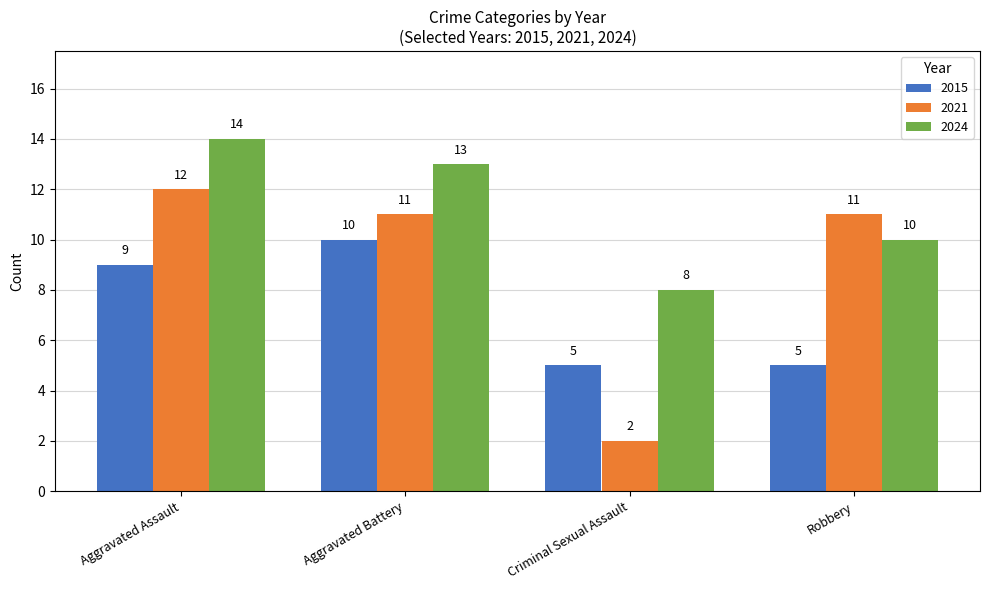

At which label does 2024 first exceed 13?

Aggravated Assault